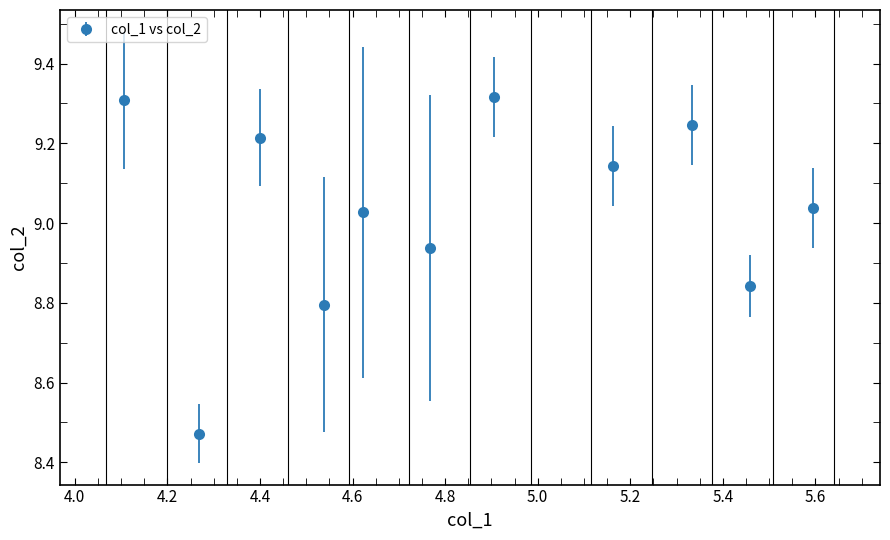

How many points are lower than both their immediate neighbors (excluding endpoints)?

5